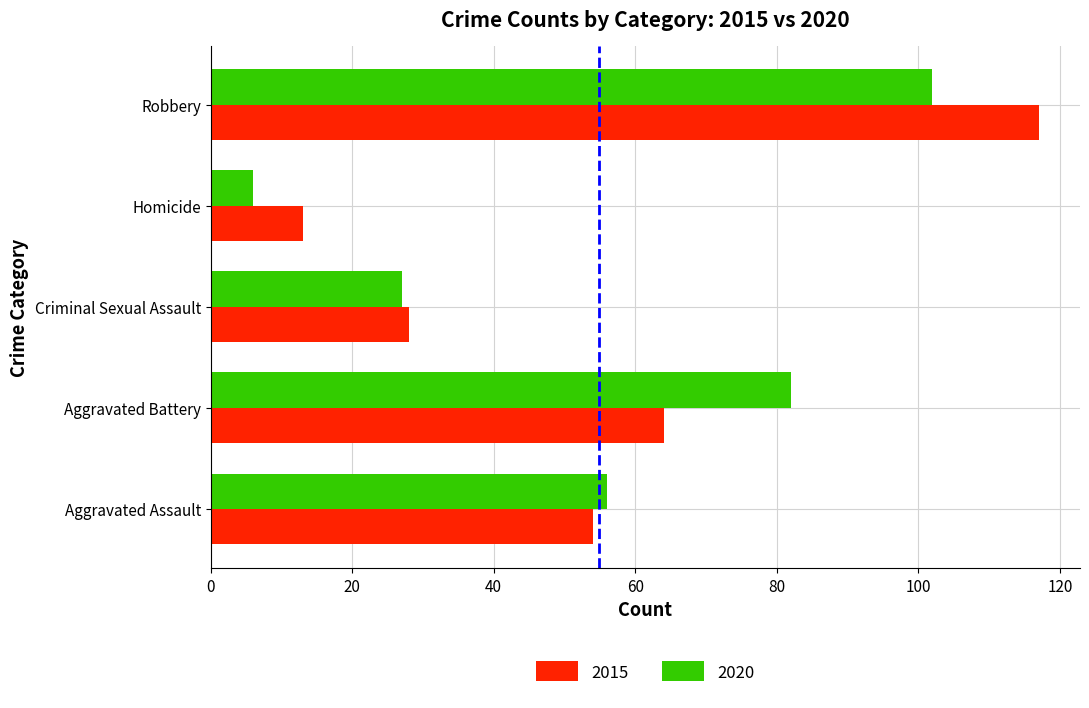

Where is 2020 nearest to the value 54?

Aggravated Assault